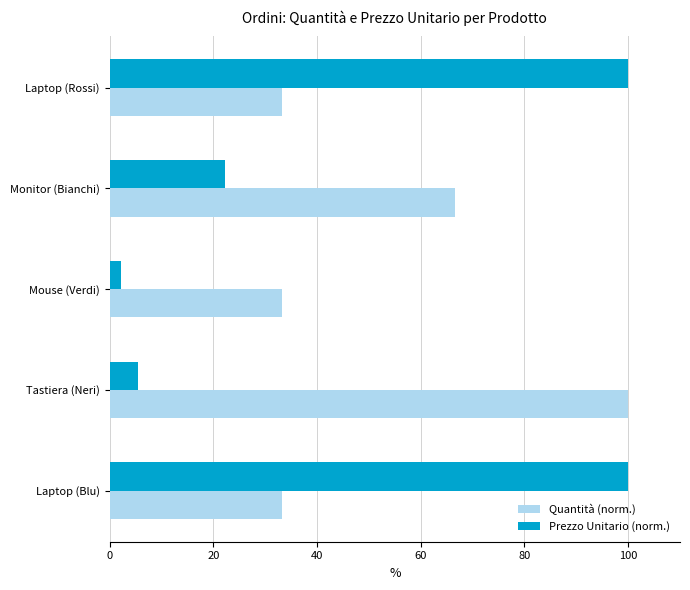

What is the difference between the highest and lowest values at Mouse (Verdi)?

31.1